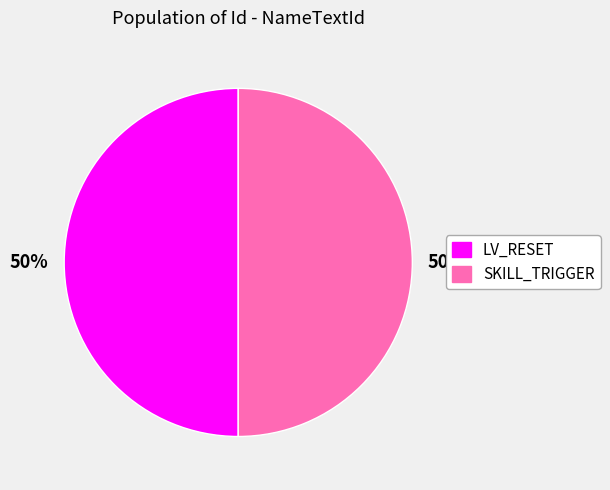

What is the ratio of the value at SKILL_TRIGGER to the value at LV_RESET?

1.0